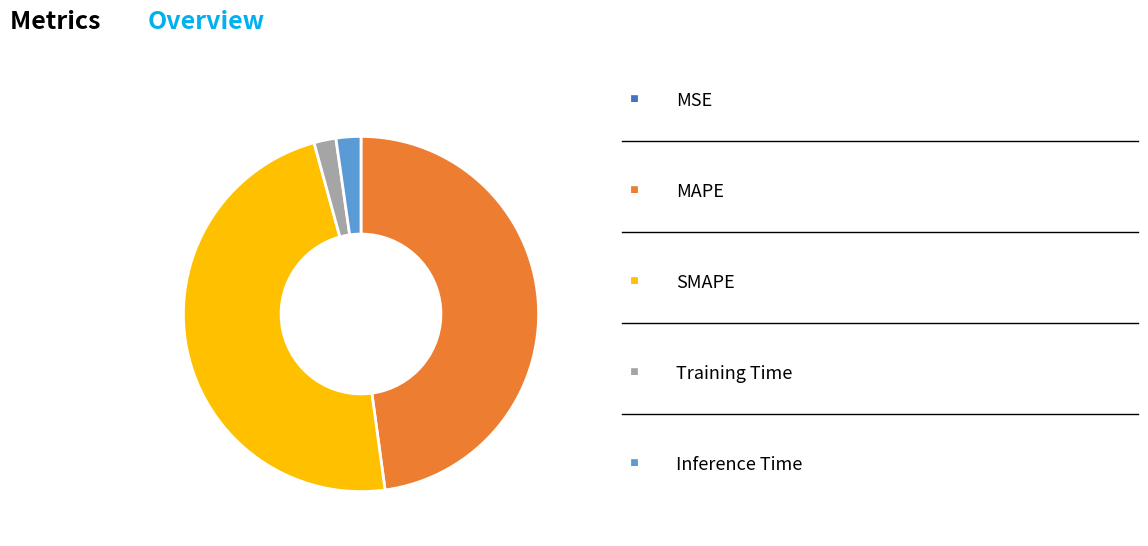

Is there a majority slice in this chart?

No